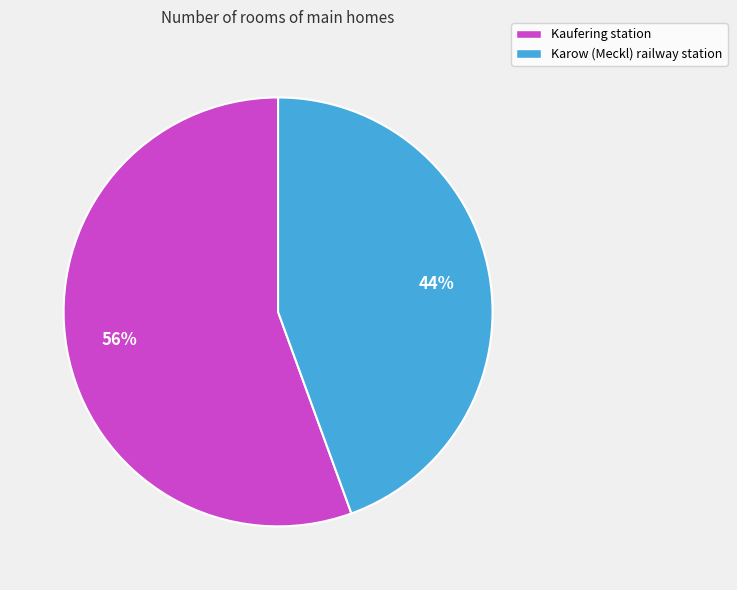

True or false: Kaufering station accounts for 56% of the total.

True